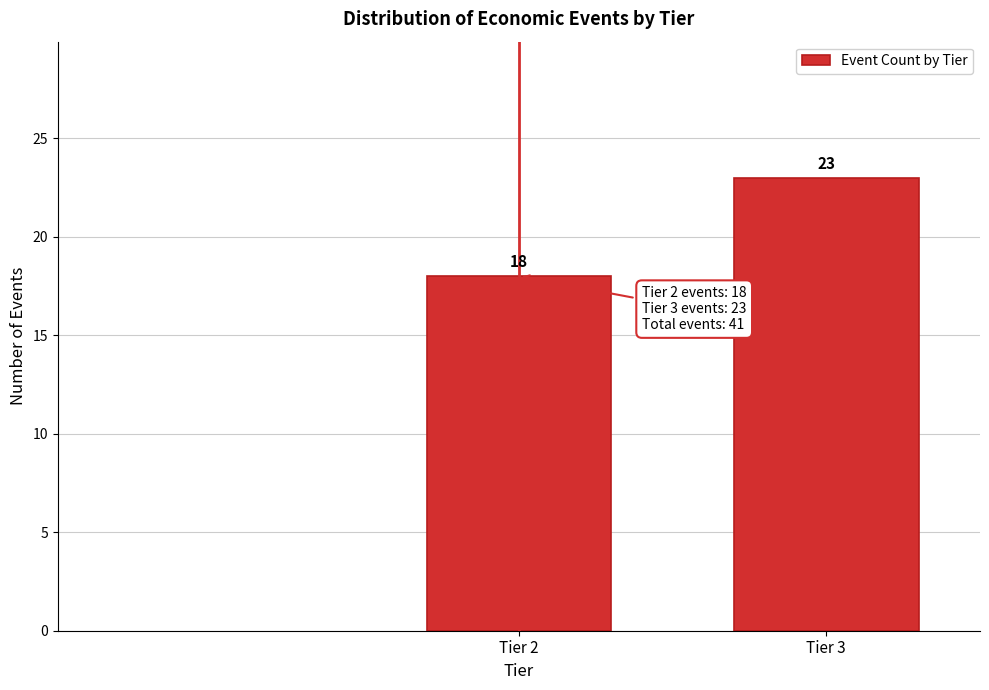

Reading left to right, list all the values displayed in this chart.

18	23